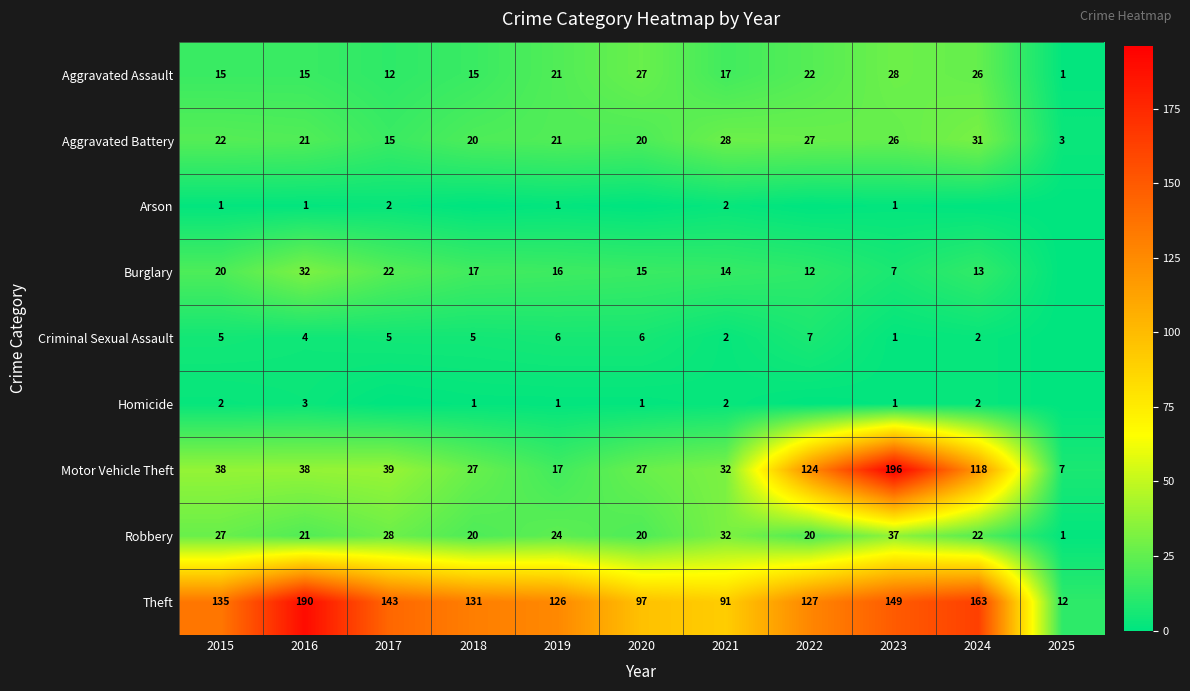

The Aggravated Battery series shows 22 at 2015. True or false?

True